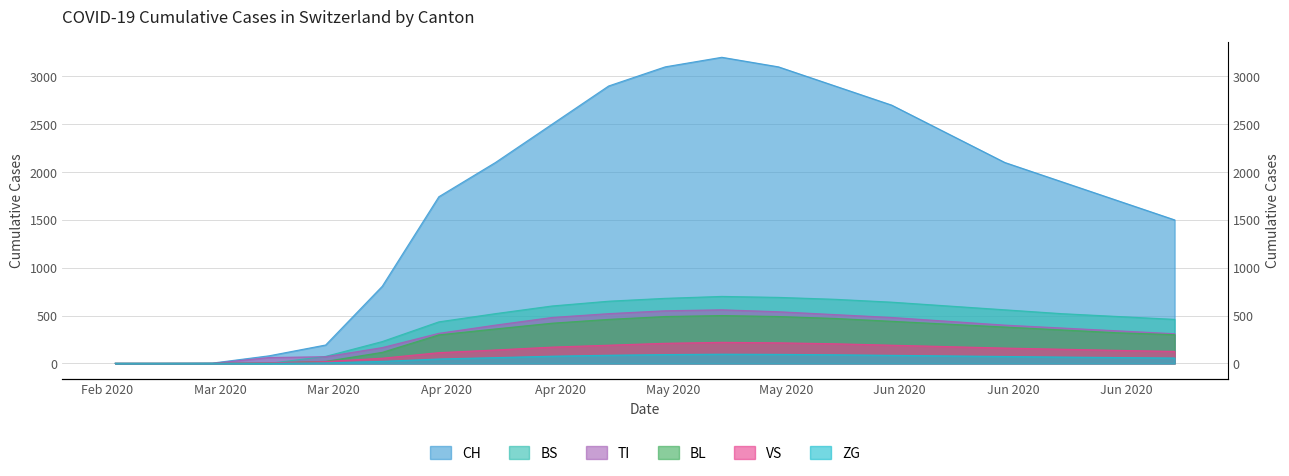

List the labels in order of TI value, largest first.

2020-05-10, 2020-05-03, 2020-05-17, 2020-04-26, 2020-05-24, 2020-04-19, 2020-05-31, 2020-06-07, 2020-04-12, 2020-06-14, 2020-06-21, 2020-06-28, 2020-04-05, 2020-07-05, 2020-03-29, 2020-03-22, 2020-03-15, 2020-02-25, 2020-03-01, 2020-03-08